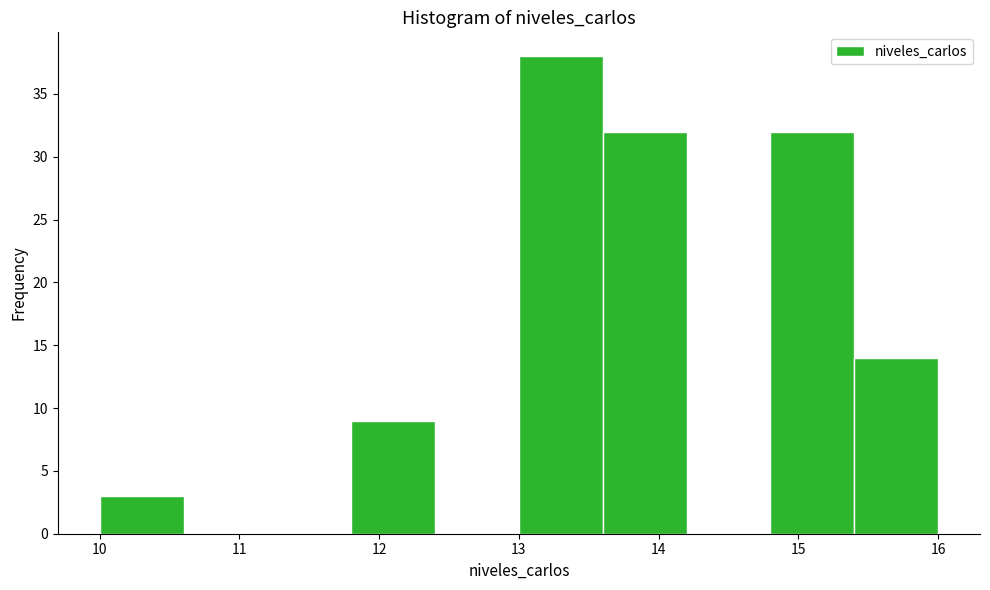

Reading left to right, transcribe this chart: for each bar, give the range it covers on the x-axis and its height. The values are not printed on the chart, so give them approximately, as read against the axis.

10.0 to 10.6: 3
10.6 to 11.2: 0
11.2 to 11.8: 0
11.8 to 12.4: 9
12.4 to 13.0: 0
13.0 to 13.6: 38
13.6 to 14.2: 32
14.2 to 14.8: 0
14.8 to 15.4: 32
15.4 to 16.0: 14